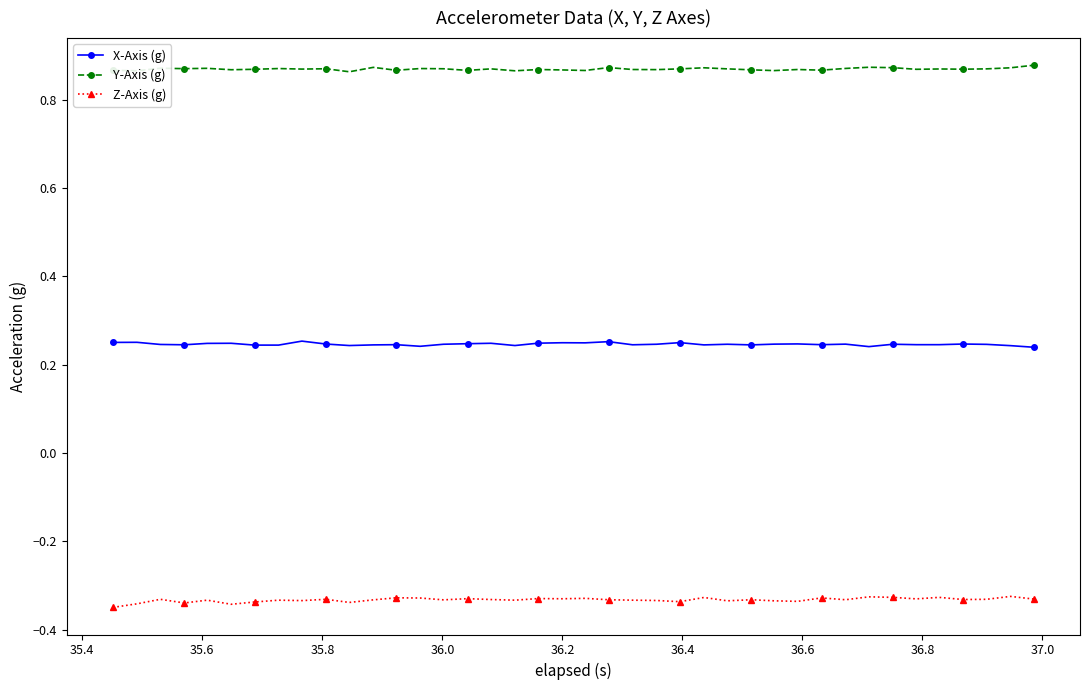

Which series has the largest total across all categories?

Y-Axis (g)